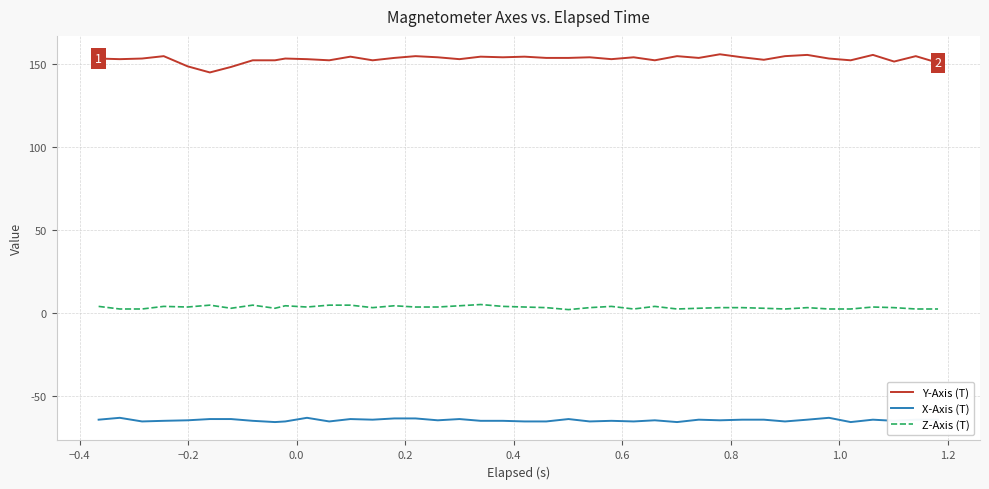

Which series has the widest spread of values?

Y-Axis (T)